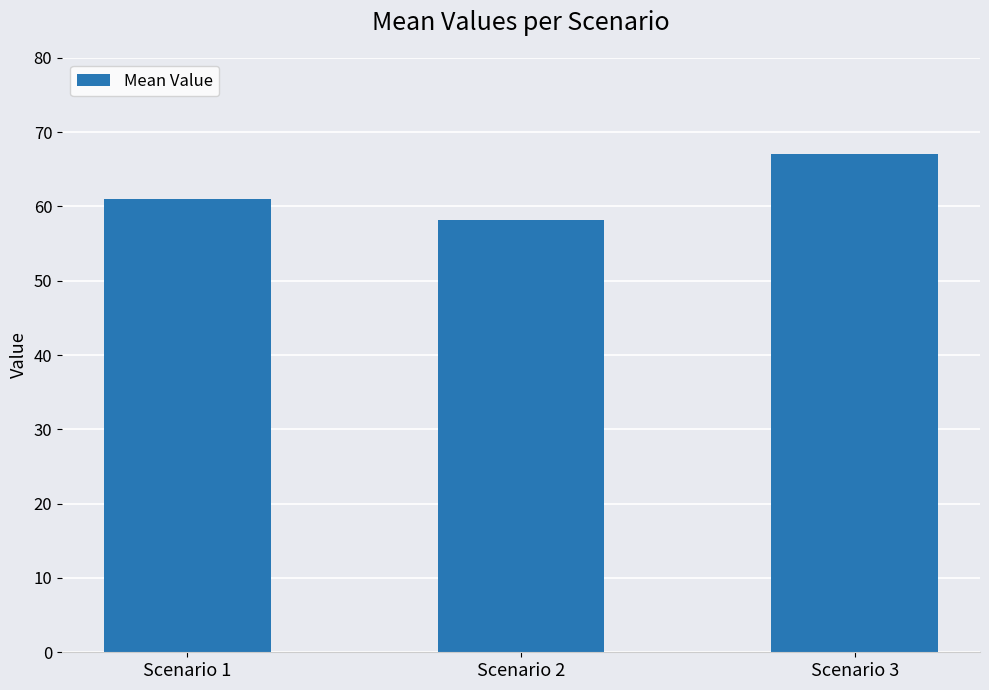

True or false: the data shows 13.9 at Scenario 3.

False